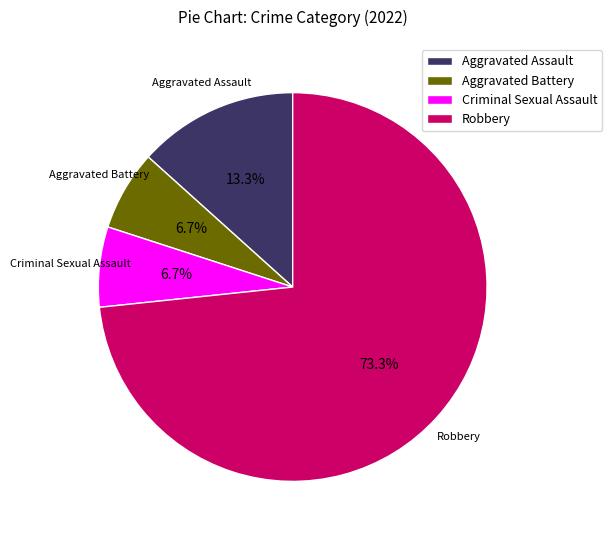

Is there any slice that represents more than half of the pie?

Yes